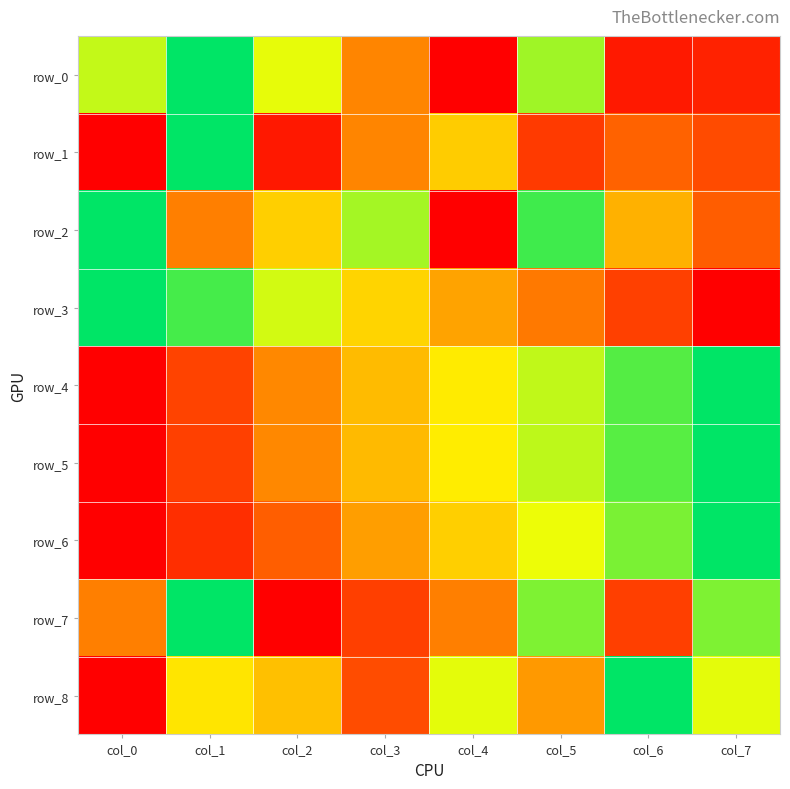

How many row_5 values are between 0 and 1?

8